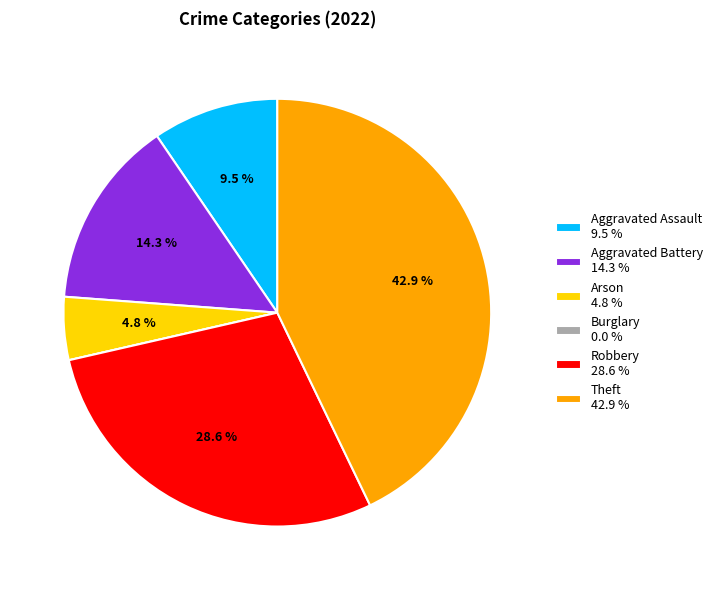

To the nearest percent, what portion does Theft represent?

43%